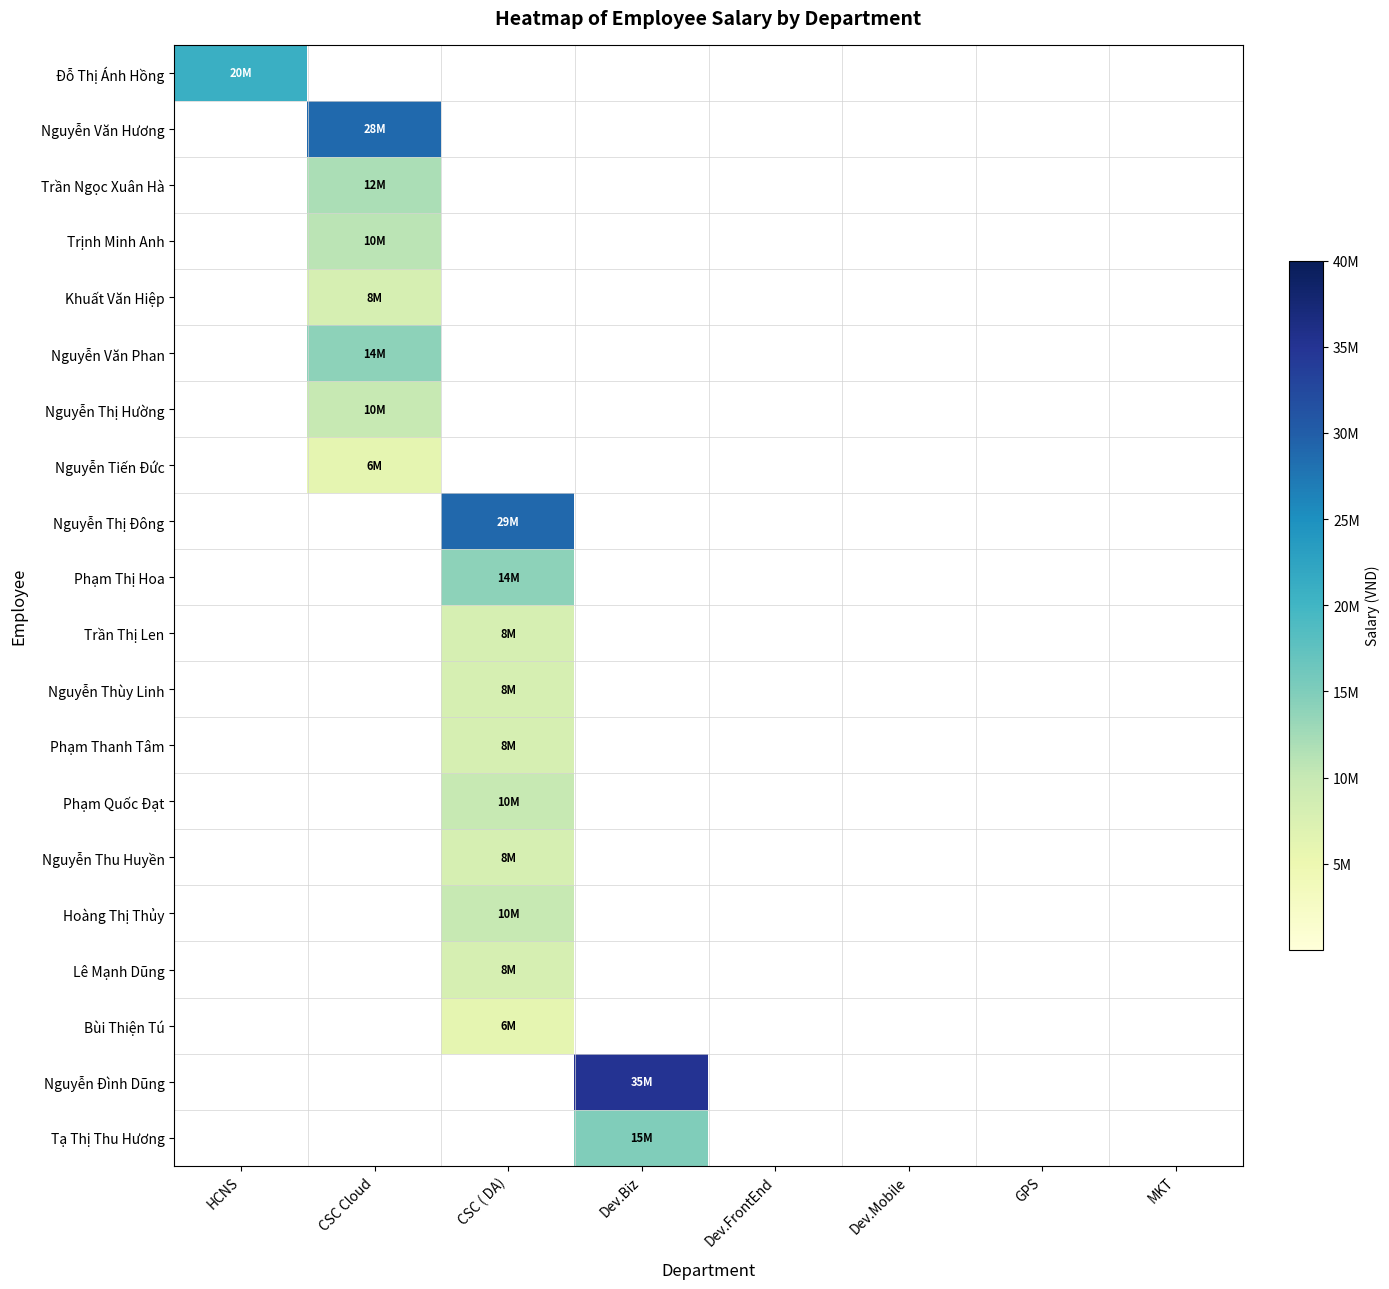

Reading left to right, transcribe all the data shown in this chart.

Đỗ Thị Ánh Hồng: HCNS=20913000	CSC Cloud=0	CSC ( DA)=0	Dev.Biz=0	Dev.FrontEnd=0	Dev.Mobile=0	GPS=0	MKT=0
Nguyễn Văn Hương: HCNS=0	CSC Cloud=28753000	CSC ( DA)=0	Dev.Biz=0	Dev.FrontEnd=0	Dev.Mobile=0	GPS=0	MKT=0
Trần Ngọc Xuân Hà: HCNS=0	CSC Cloud=12000000	CSC ( DA)=0	Dev.Biz=0	Dev.FrontEnd=0	Dev.Mobile=0	GPS=0	MKT=0
Trịnh Minh Anh: HCNS=0	CSC Cloud=10800000	CSC ( DA)=0	Dev.Biz=0	Dev.FrontEnd=0	Dev.Mobile=0	GPS=0	MKT=0
Khuất Văn Hiệp: HCNS=0	CSC Cloud=8000000	CSC ( DA)=0	Dev.Biz=0	Dev.FrontEnd=0	Dev.Mobile=0	GPS=0	MKT=0
Nguyễn Văn Phan: HCNS=0	CSC Cloud=14000000	CSC ( DA)=0	Dev.Biz=0	Dev.FrontEnd=0	Dev.Mobile=0	GPS=0	MKT=0
Nguyễn Thị Hường: HCNS=0	CSC Cloud=10000000	CSC ( DA)=0	Dev.Biz=0	Dev.FrontEnd=0	Dev.Mobile=0	GPS=0	MKT=0
Nguyễn Tiến Đức: HCNS=0	CSC Cloud=6000000	CSC ( DA)=0	Dev.Biz=0	Dev.FrontEnd=0	Dev.Mobile=0	GPS=0	MKT=0
Nguyễn Thị Đông: HCNS=0	CSC Cloud=0	CSC ( DA)=29027000	Dev.Biz=0	Dev.FrontEnd=0	Dev.Mobile=0	GPS=0	MKT=0
Phạm Thị Hoa: HCNS=0	CSC Cloud=0	CSC ( DA)=14000000	Dev.Biz=0	Dev.FrontEnd=0	Dev.Mobile=0	GPS=0	MKT=0
Trần Thị Len: HCNS=0	CSC Cloud=0	CSC ( DA)=8000000	Dev.Biz=0	Dev.FrontEnd=0	Dev.Mobile=0	GPS=0	MKT=0
Nguyễn Thùy Linh: HCNS=0	CSC Cloud=0	CSC ( DA)=8000000	Dev.Biz=0	Dev.FrontEnd=0	Dev.Mobile=0	GPS=0	MKT=0
Phạm Thanh Tâm: HCNS=0	CSC Cloud=0	CSC ( DA)=8000000	Dev.Biz=0	Dev.FrontEnd=0	Dev.Mobile=0	GPS=0	MKT=0
Phạm Quốc Đạt: HCNS=0	CSC Cloud=0	CSC ( DA)=10000000	Dev.Biz=0	Dev.FrontEnd=0	Dev.Mobile=0	GPS=0	MKT=0
Nguyễn Thu Huyền: HCNS=0	CSC Cloud=0	CSC ( DA)=8000000	Dev.Biz=0	Dev.FrontEnd=0	Dev.Mobile=0	GPS=0	MKT=0
Hoàng Thị Thủy: HCNS=0	CSC Cloud=0	CSC ( DA)=10000000	Dev.Biz=0	Dev.FrontEnd=0	Dev.Mobile=0	GPS=0	MKT=0
Lê Mạnh Dũng: HCNS=0	CSC Cloud=0	CSC ( DA)=8000000	Dev.Biz=0	Dev.FrontEnd=0	Dev.Mobile=0	GPS=0	MKT=0
Bùi Thiện Tú: HCNS=0	CSC Cloud=0	CSC ( DA)=6000000	Dev.Biz=0	Dev.FrontEnd=0	Dev.Mobile=0	GPS=0	MKT=0
Nguyễn Đình Dũng: HCNS=0	CSC Cloud=0	CSC ( DA)=0	Dev.Biz=35126000	Dev.FrontEnd=0	Dev.Mobile=0	GPS=0	MKT=0
Tạ Thị Thu Hương: HCNS=0	CSC Cloud=0	CSC ( DA)=0	Dev.Biz=15000000	Dev.FrontEnd=0	Dev.Mobile=0	GPS=0	MKT=0